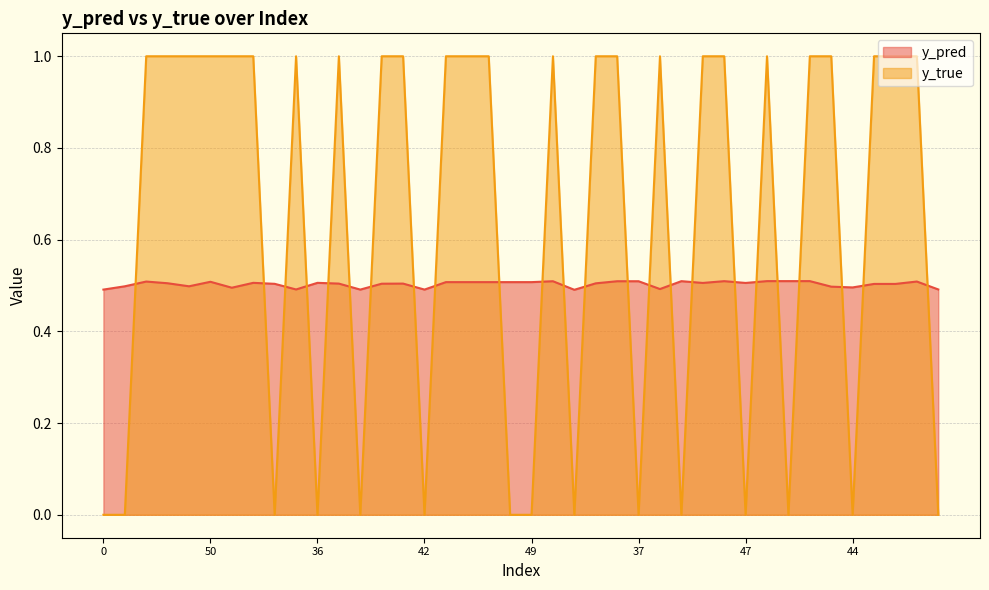

Does the chart display data point markers on the line(s)?

No